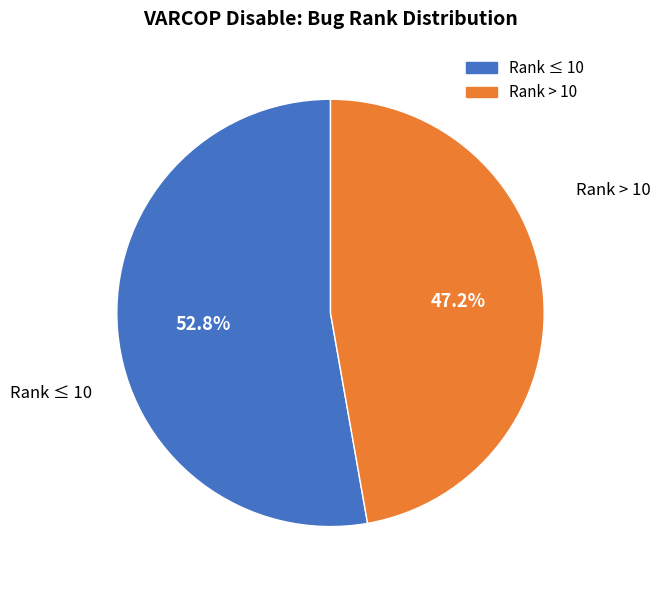

Does any single category account for the majority?

Yes